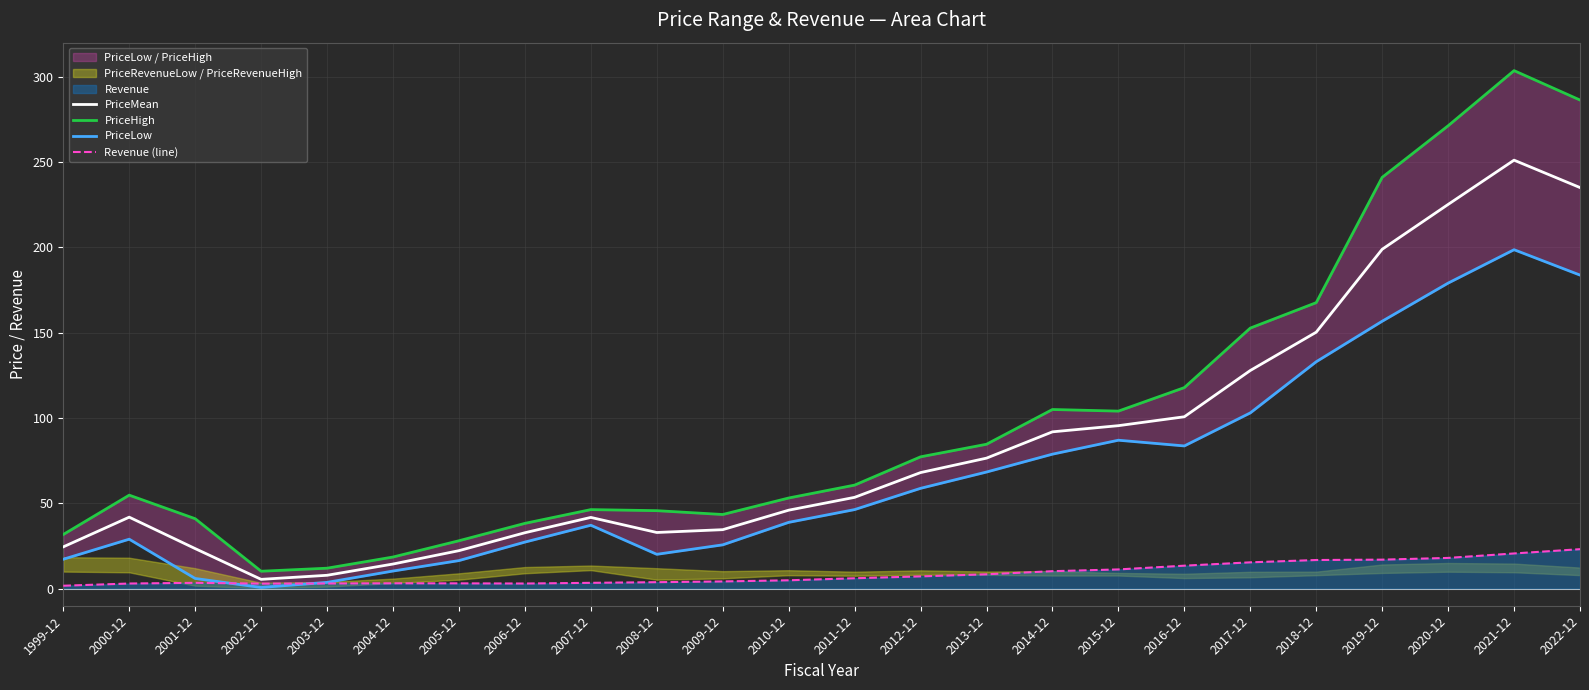

At which label does PriceMean reach its peak?

2021-12